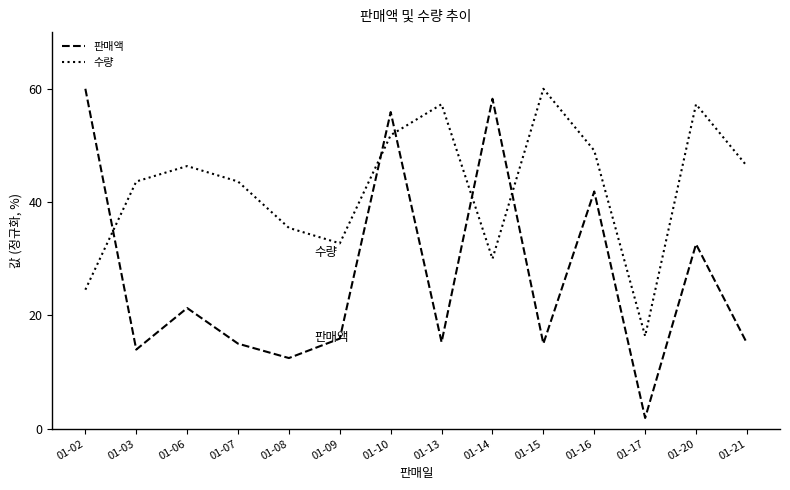

After their last crossing, which series has the higher values: 판매액 or 수량?

수량